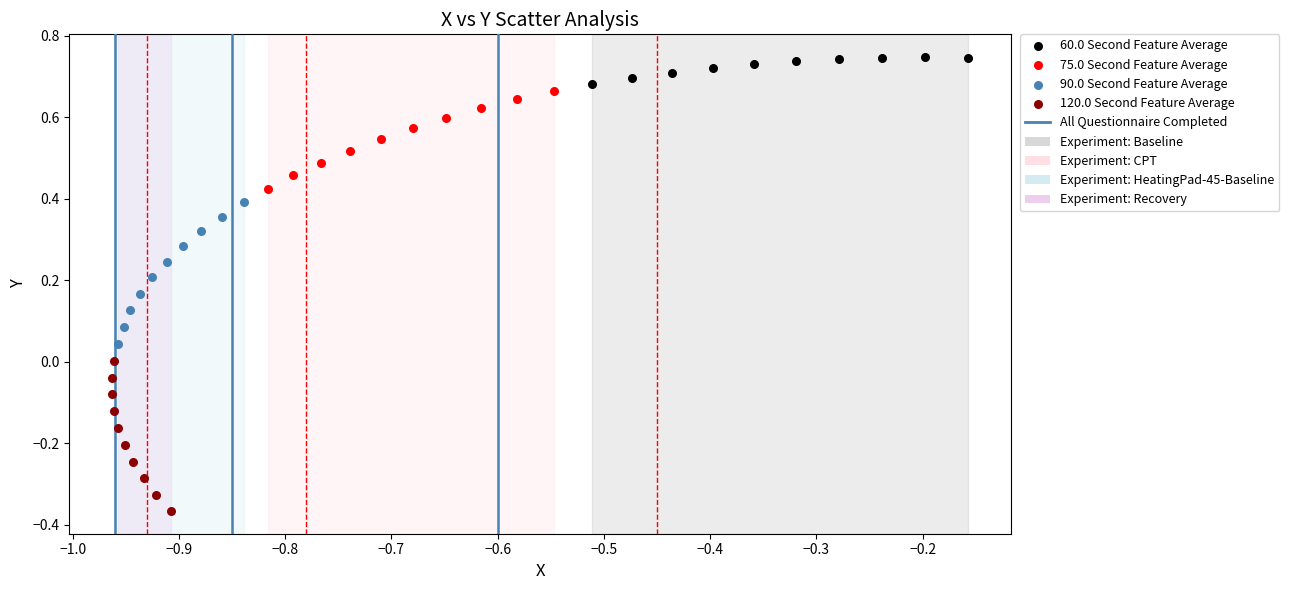

Which series contains the highest Y value?

60.0 Second Feature Average